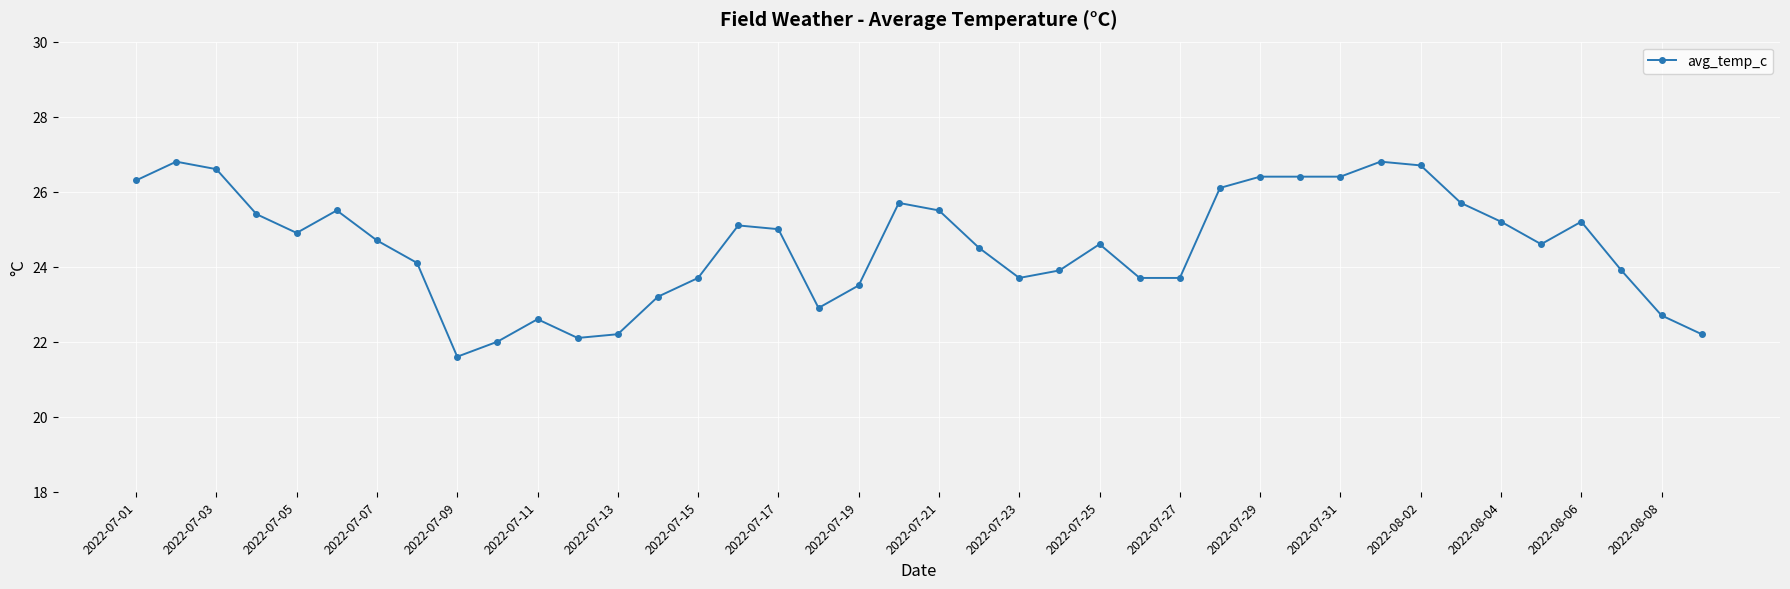

What is the difference between the maximum and minimum values?

5.2